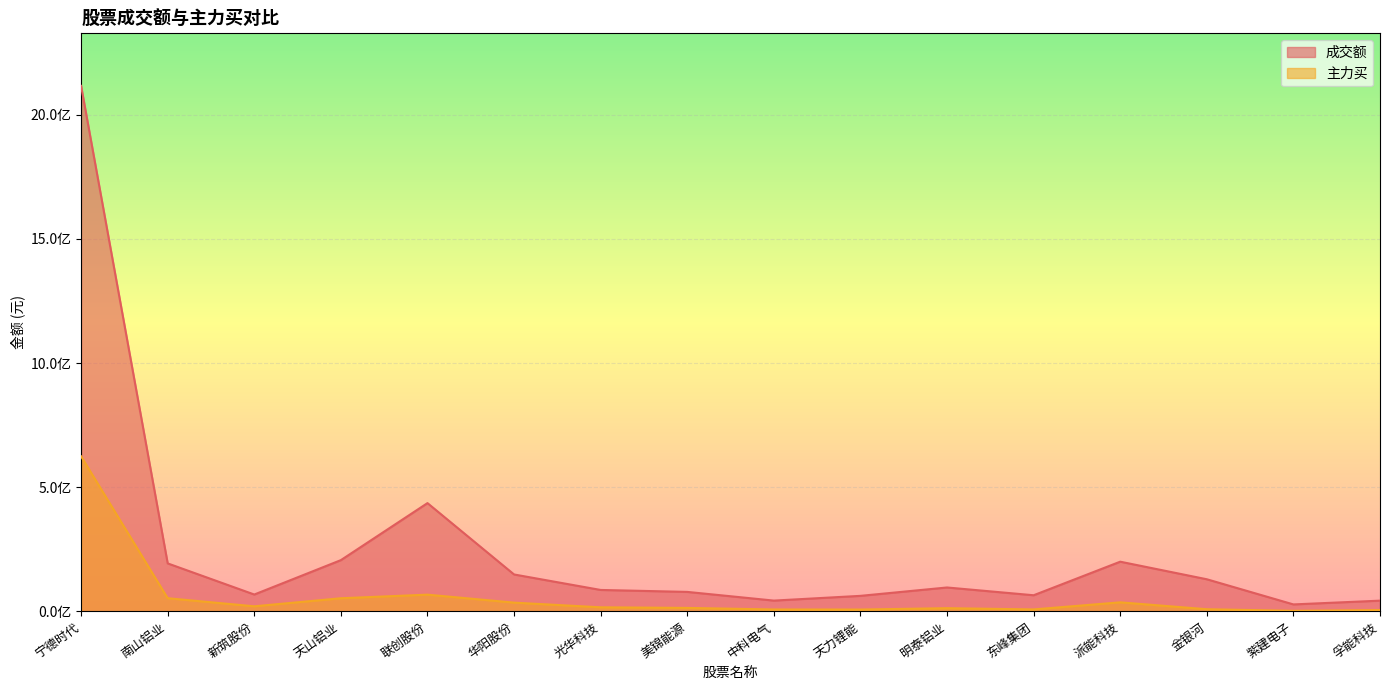

At which label is 主力买 closest to 313326180?

联创股份